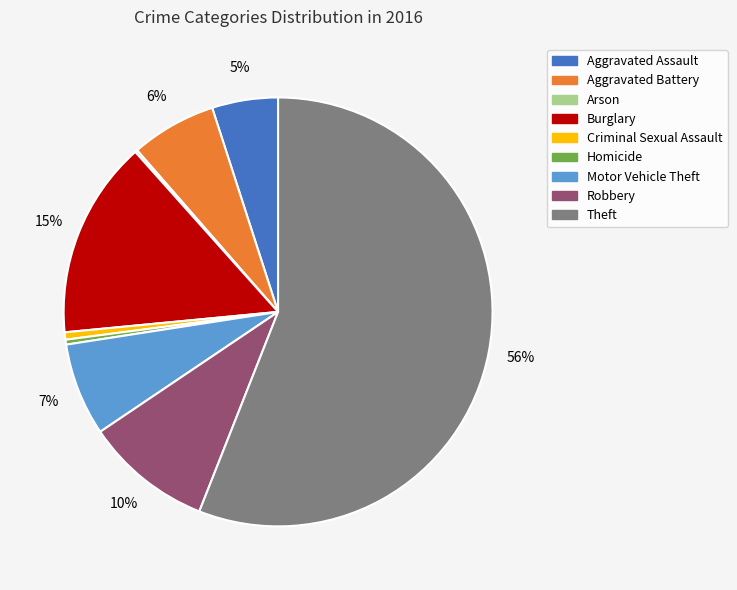

Is it true that Robbery is 10% of the pie?

True